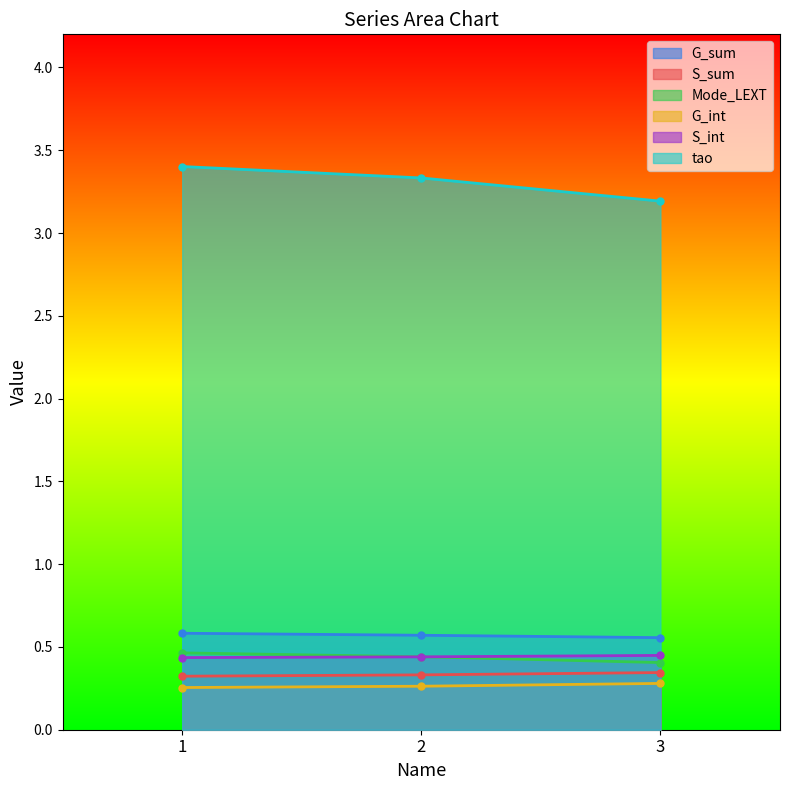

Count the G_sum values in the range 0 to 1.

3